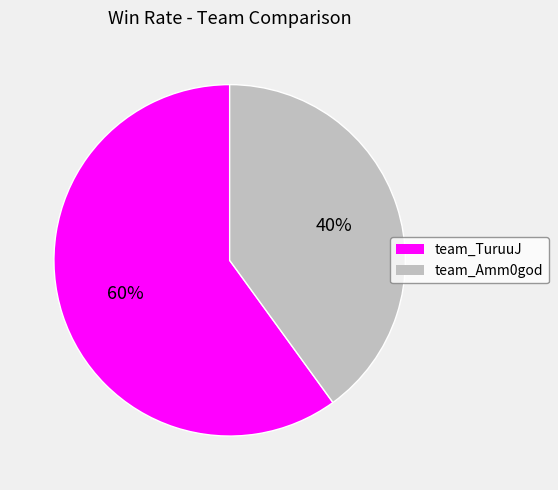

True or false: team_Amm0god accounts for 40% of the total.

True